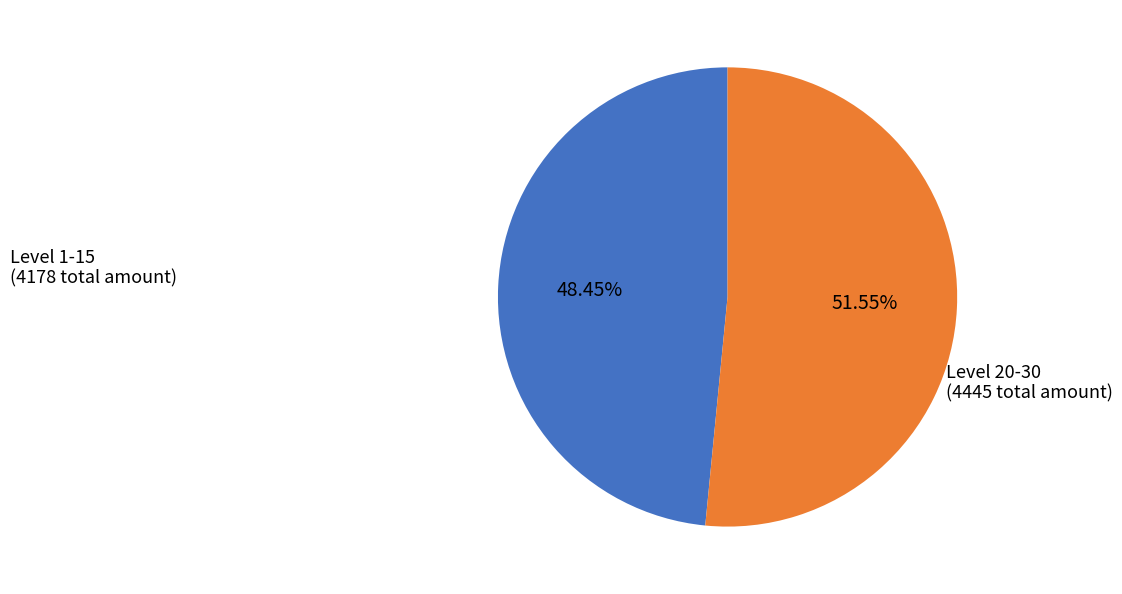

Is there any slice that represents more than half of the pie?

Yes